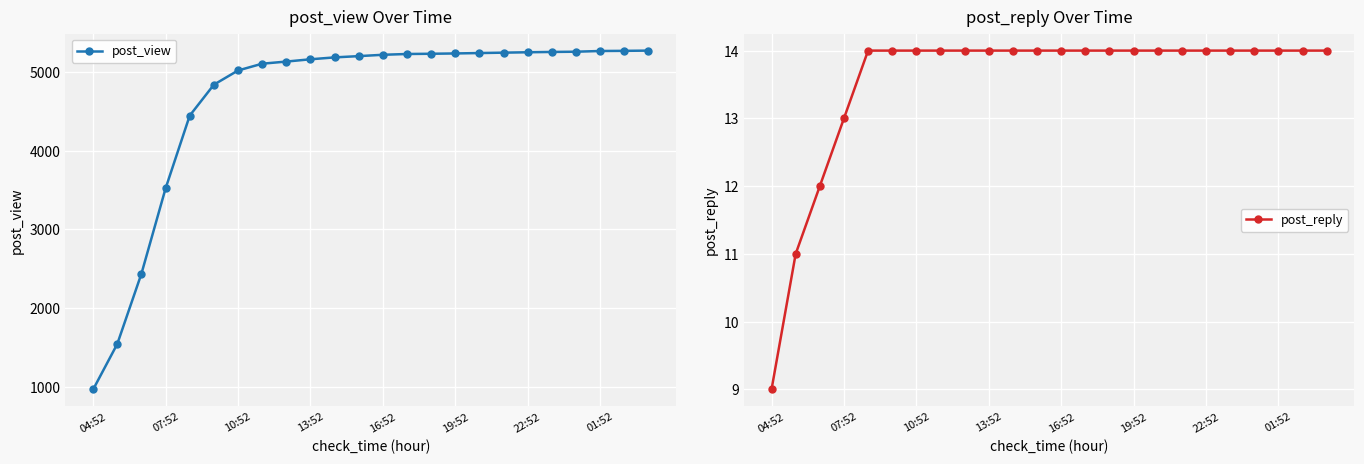

Does the chart display data point markers on the line(s)?

Yes